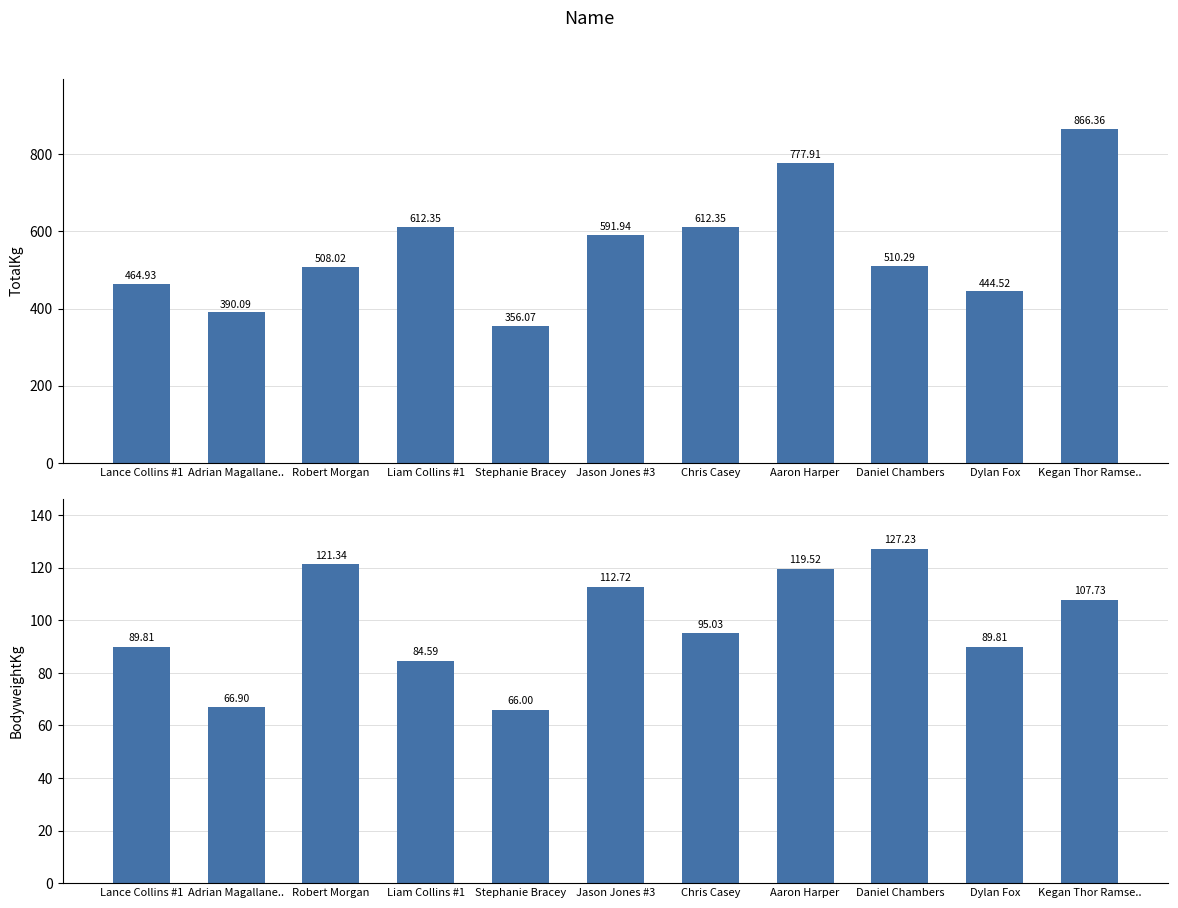

What is the sum of the BodyweightKg values at Lance Collins #1 and Stephanie Bracey?

155.8